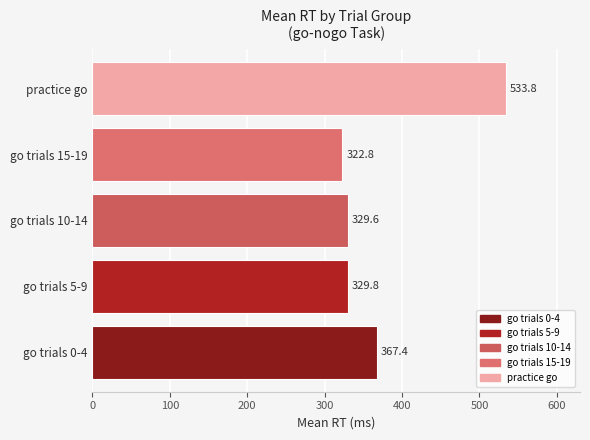

At which category does the chart reach its peak across all series?

practice go